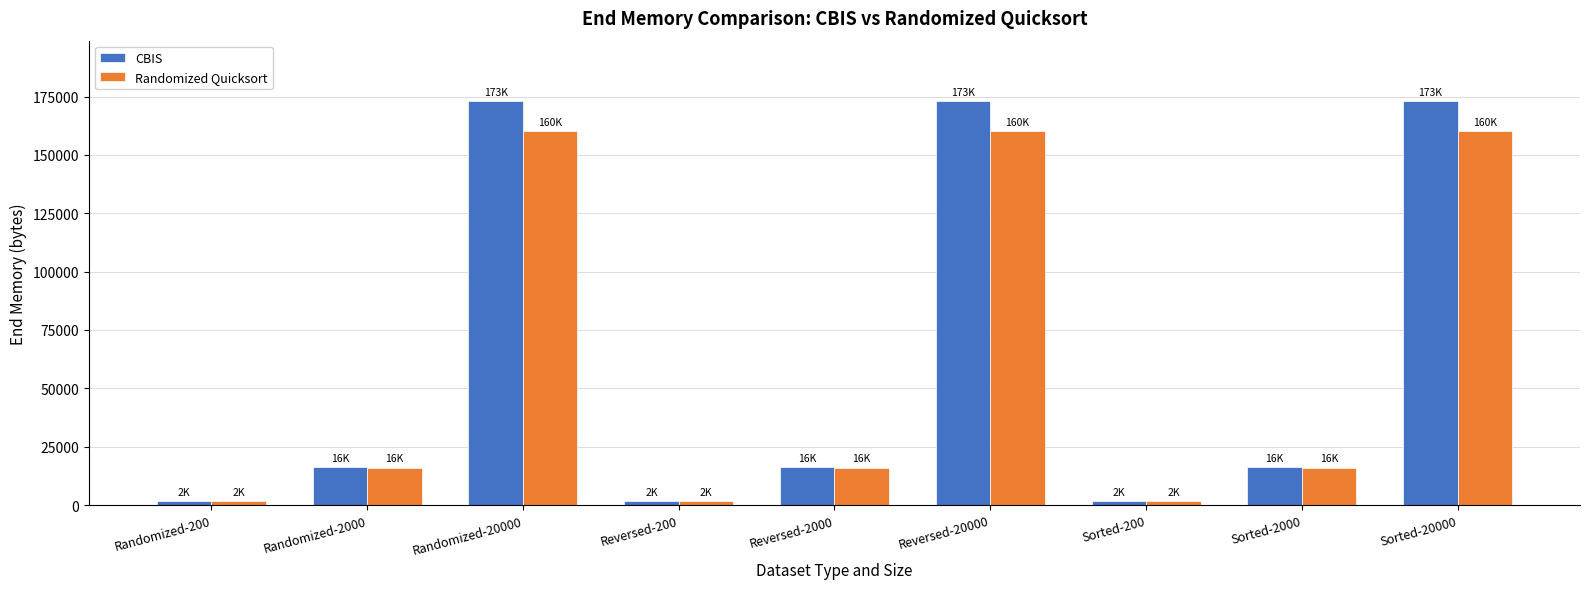

The value of CBIS at Randomized-20000 is 305360. True or false?

False